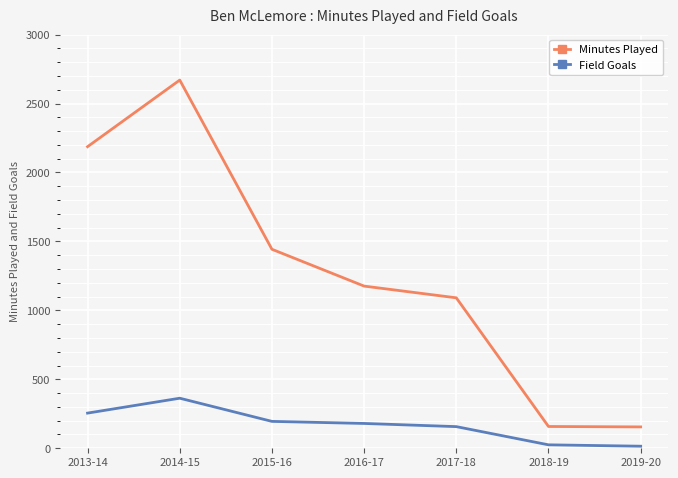

At 2013-14, list the series in order from smallest to largest.

Field Goals, Minutes Played